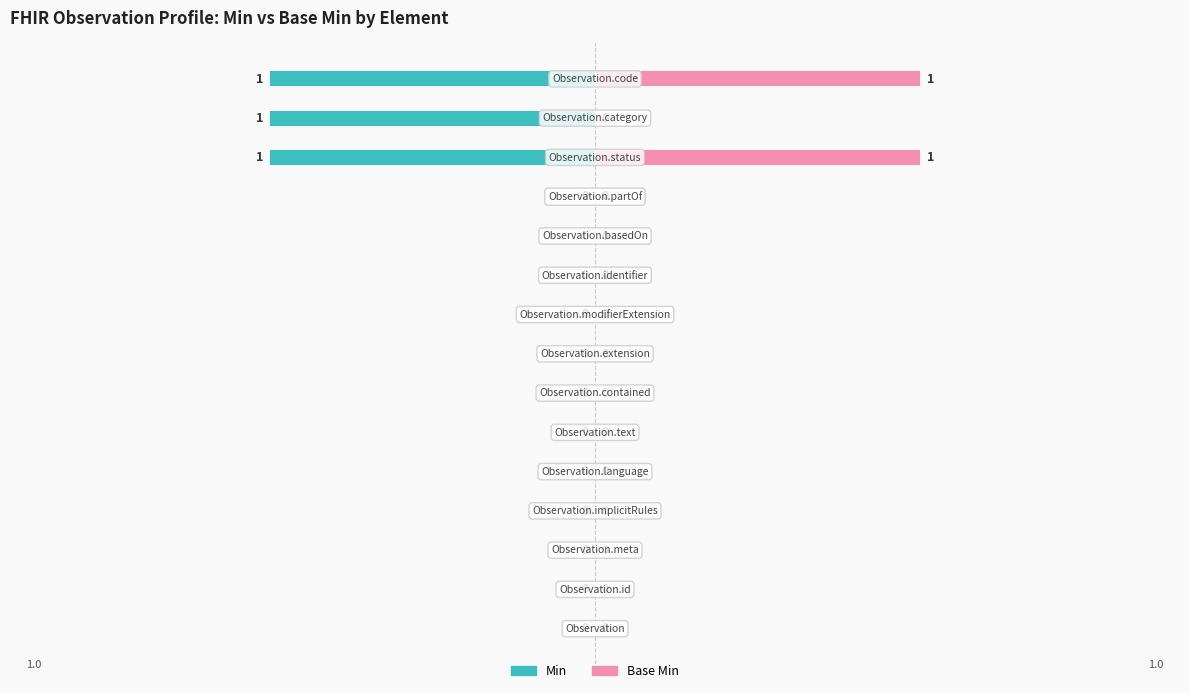

True or false: Base Min has a value of 0 at 0.

True